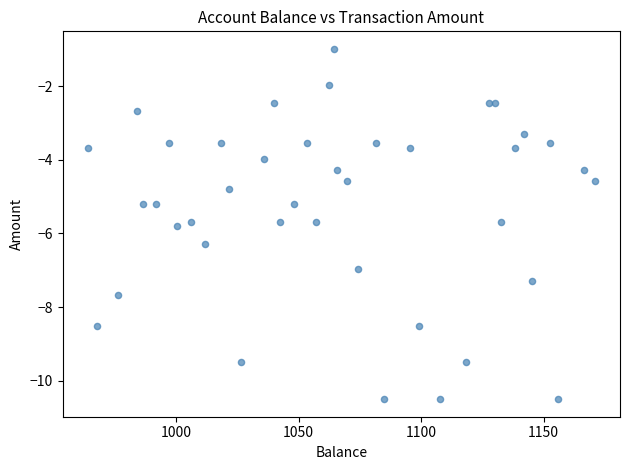

What is the range of Y values (max minus min)?

9.5